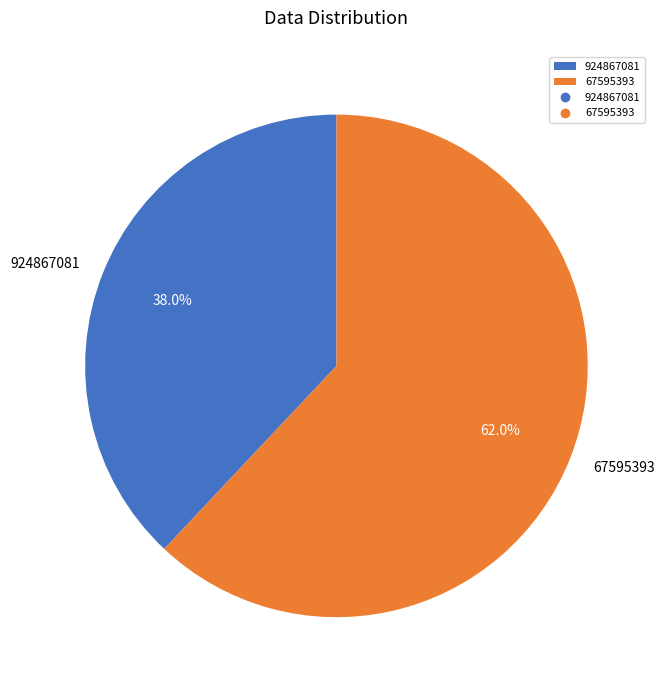

Is there any slice that represents more than half of the pie?

Yes